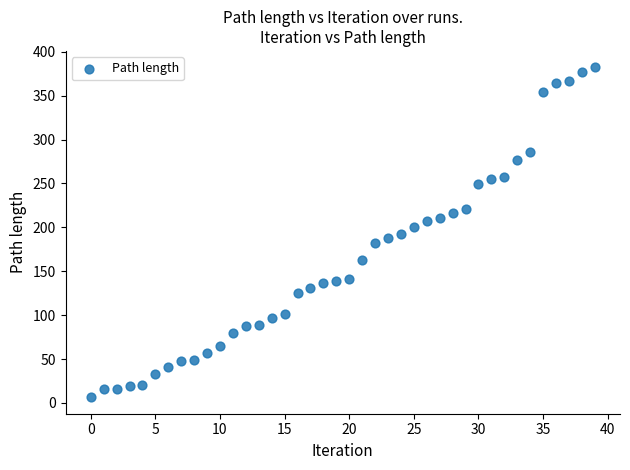

What is the range of Y values (max minus min)?

375.7